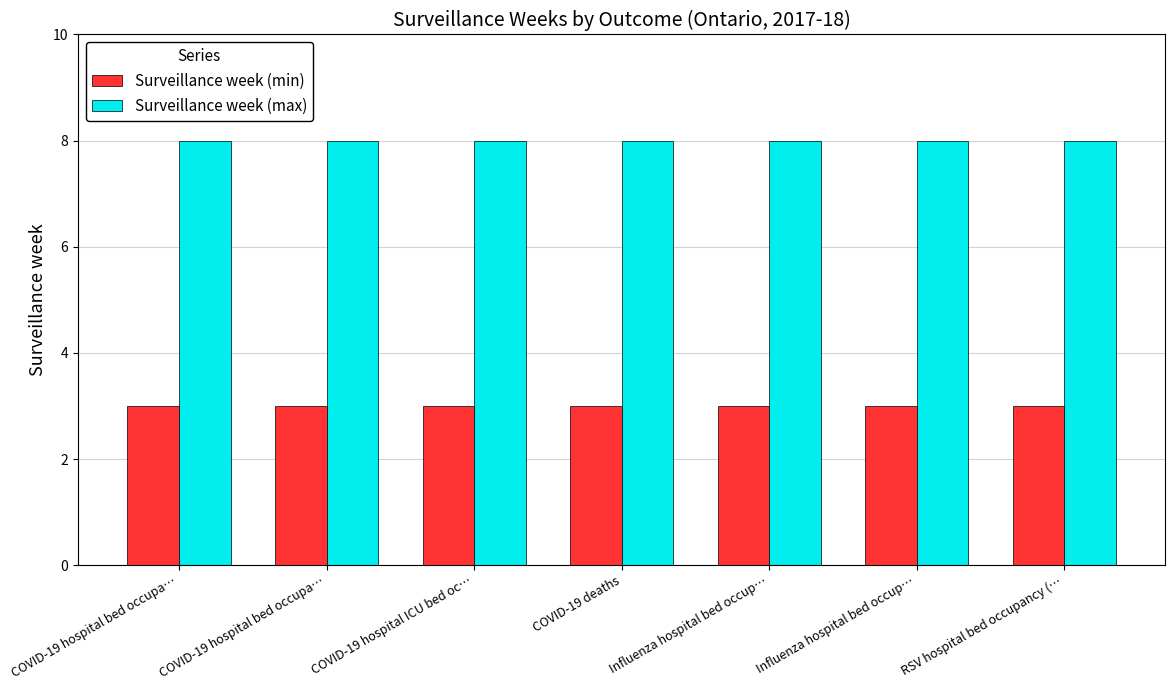

Reading left to right, transcribe all the data shown in this chart.

Surveillance week (min): 3	3	3	3	3	3	3
Surveillance week (max): 8	8	8	8	8	8	8